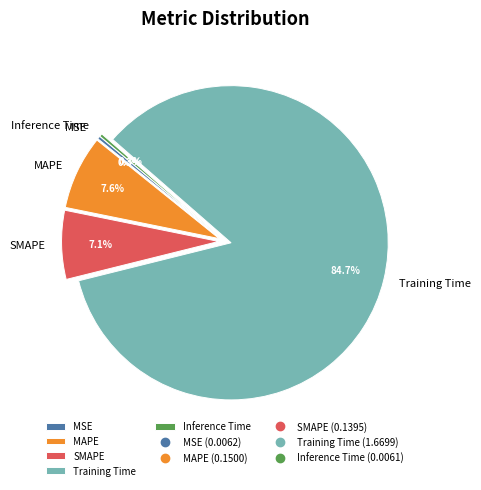

What is the largest slice in the pie chart?

Training Time